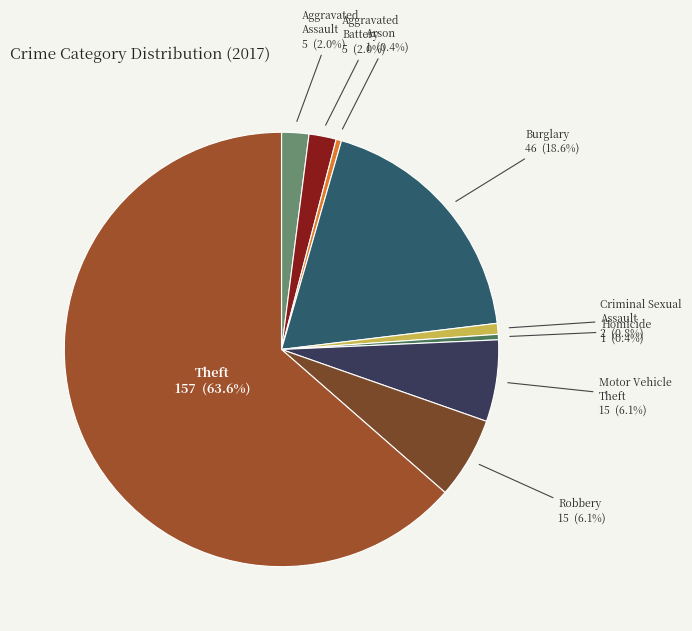

Combined, do Theft and Arson account for over 50%?

Yes